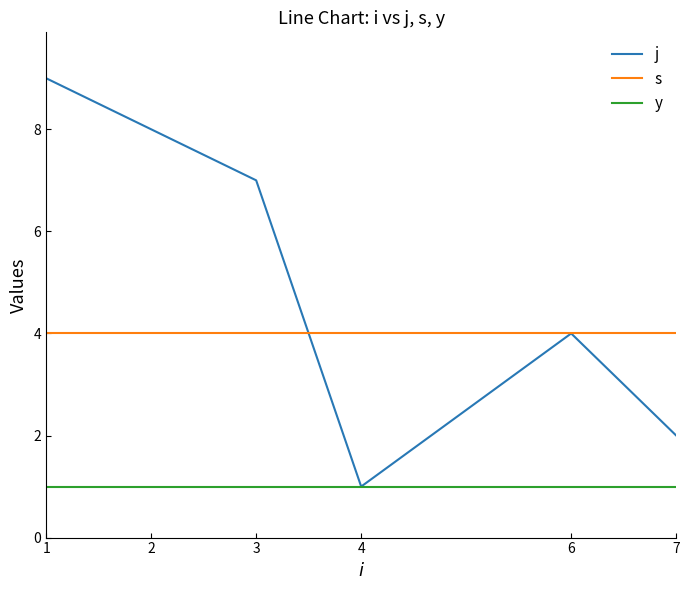

Which series has the widest spread of values?

j